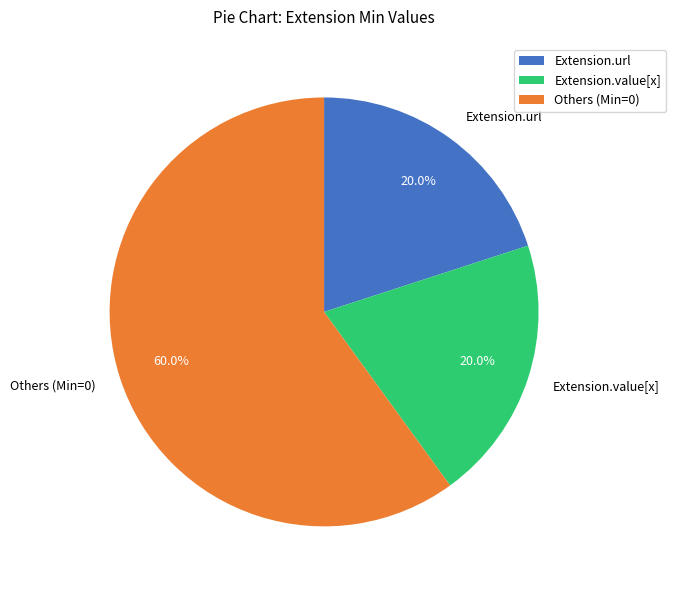

Which slice is the largest?

Others (Min=0)